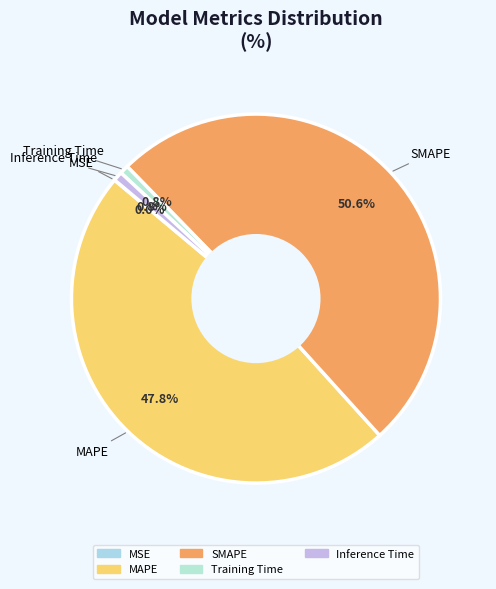

What is the largest slice in the pie chart?

SMAPE